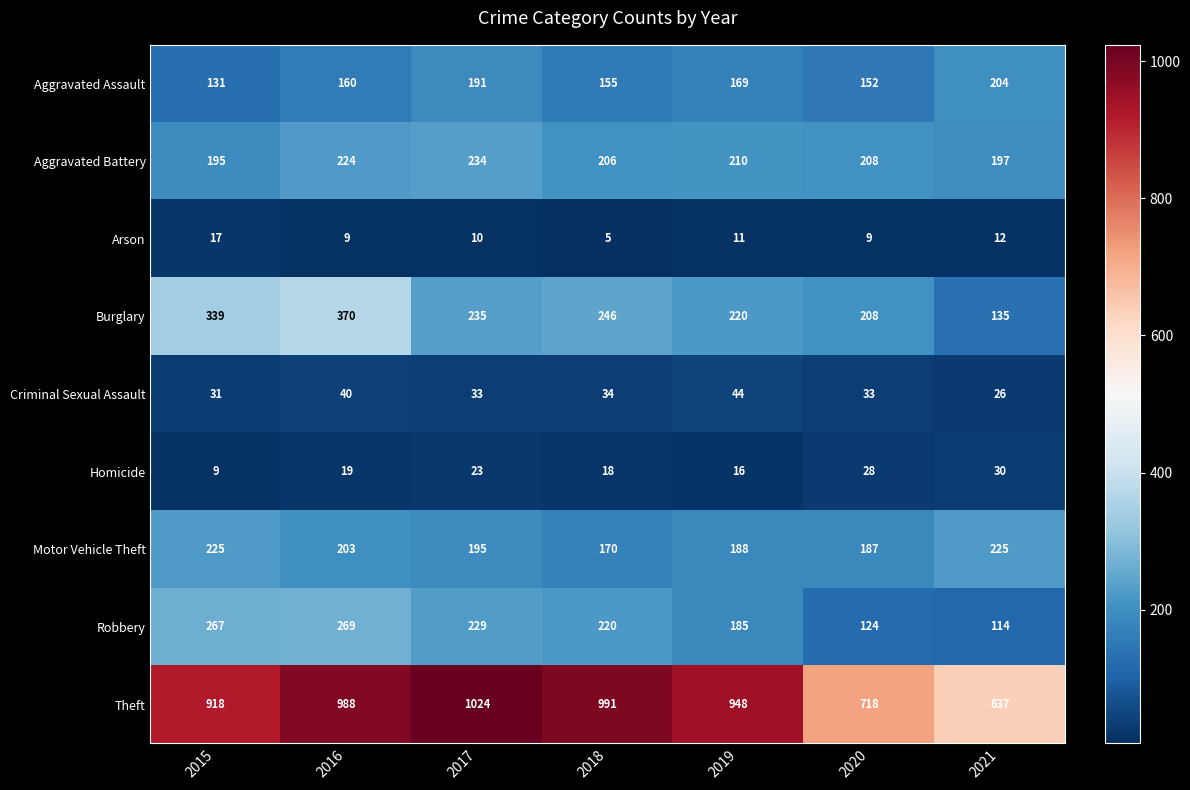

True or false: Aggravated Assault has a value of 155 at 2018.

True